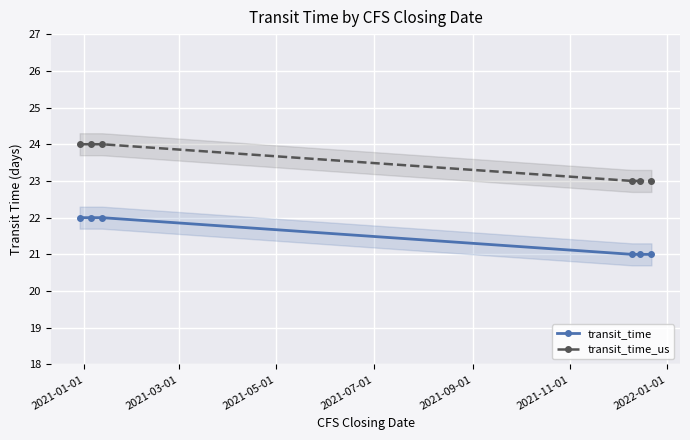

Which series has the largest total across all categories?

transit_time_us